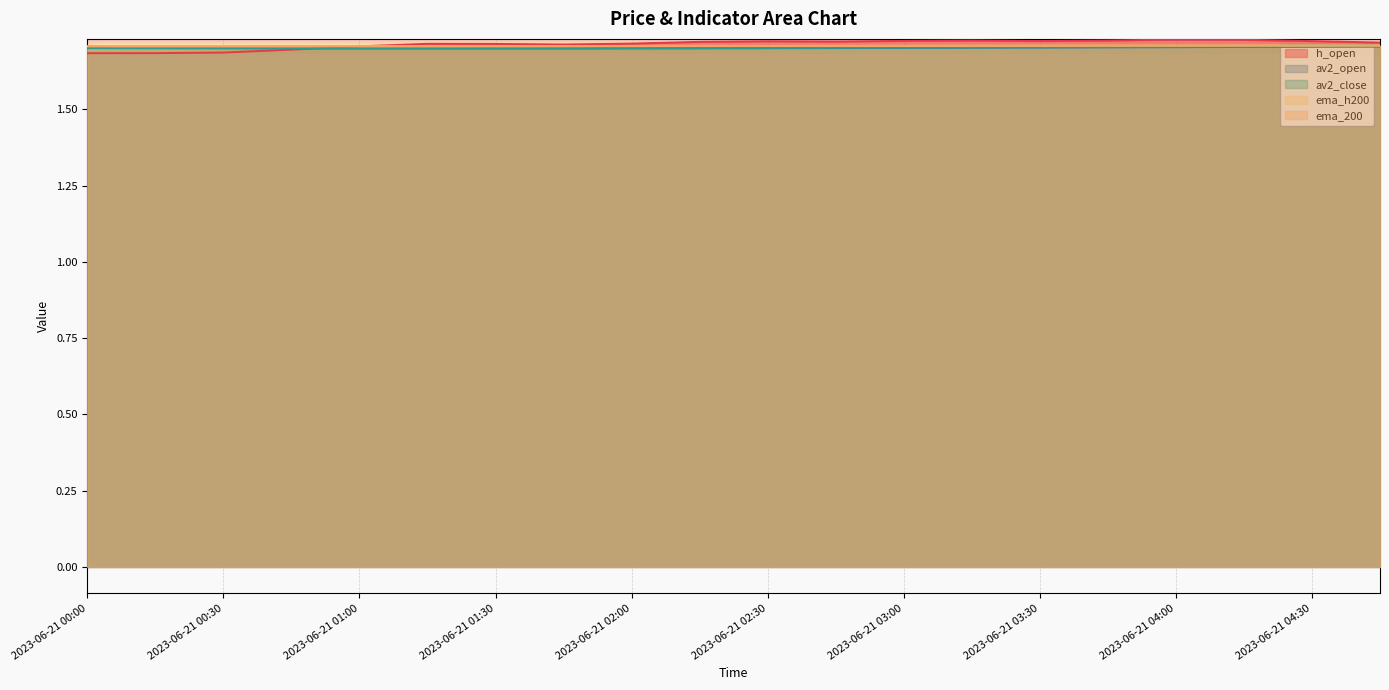

The h_open series shows 0.5 at 2023-06-21 01:15. True or false?

False